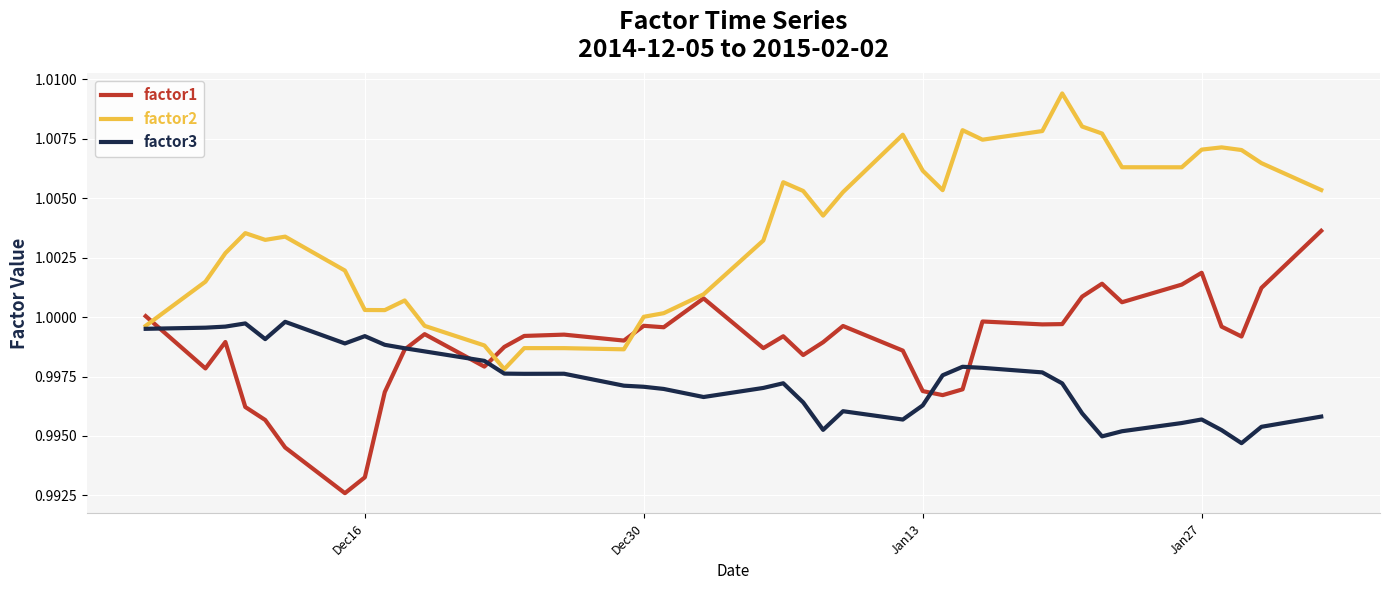

List the series in order of their peak value, lowest first.

factor3, factor1, factor2